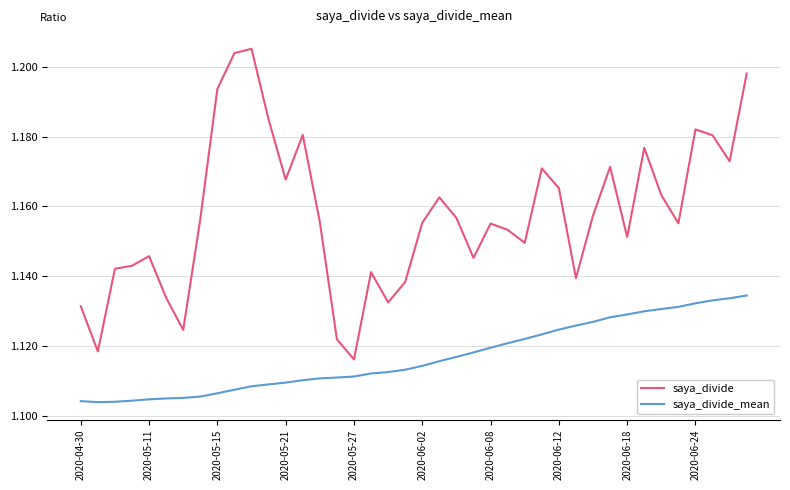

Which series has the largest total across all categories?

saya_divide